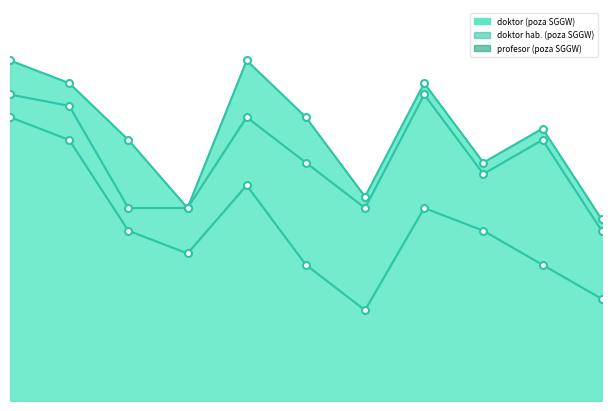

Which series changed the most between 2008 and 2011?

doktor (poza SGGW)